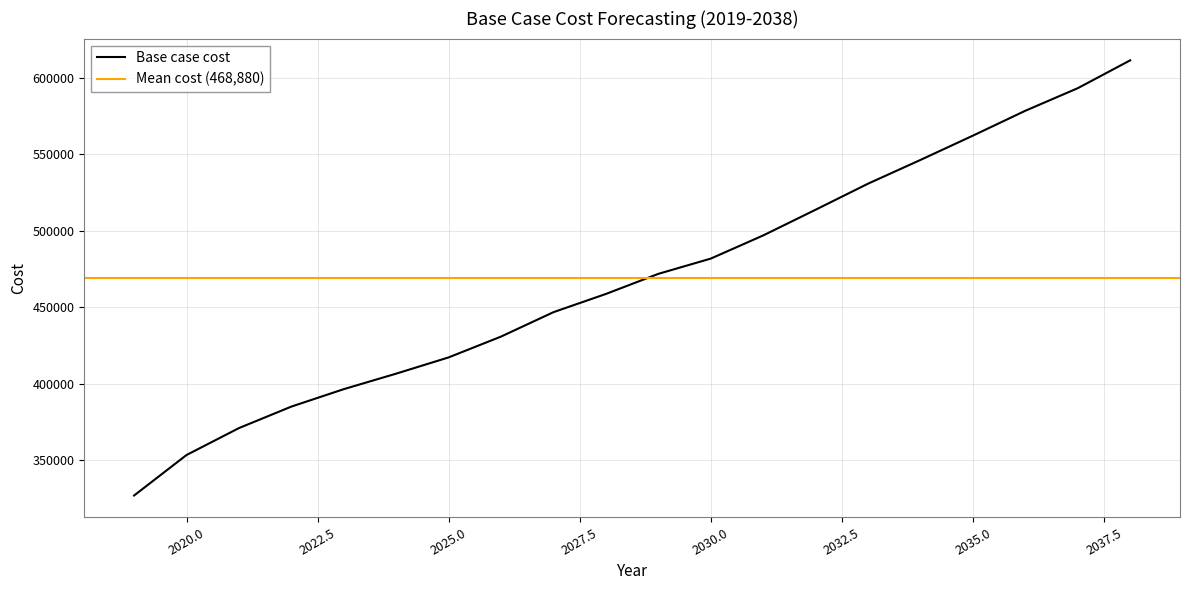

Which category has the lowest value across all series?

2019